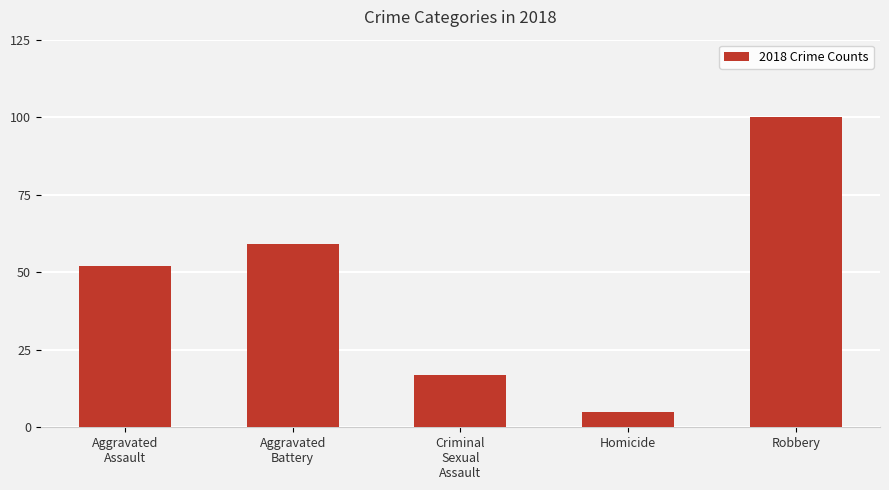

What is the difference between the values at Homicide and Aggravated
Battery?

54